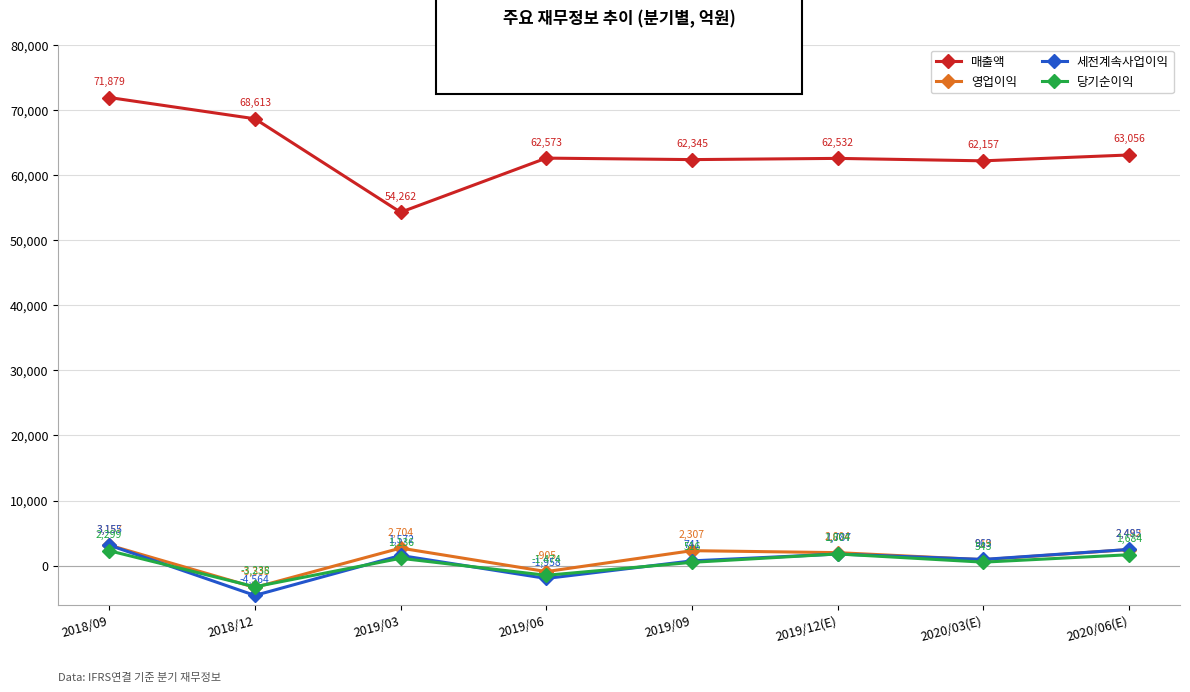

Which category has the lowest value across all series?

2018/12